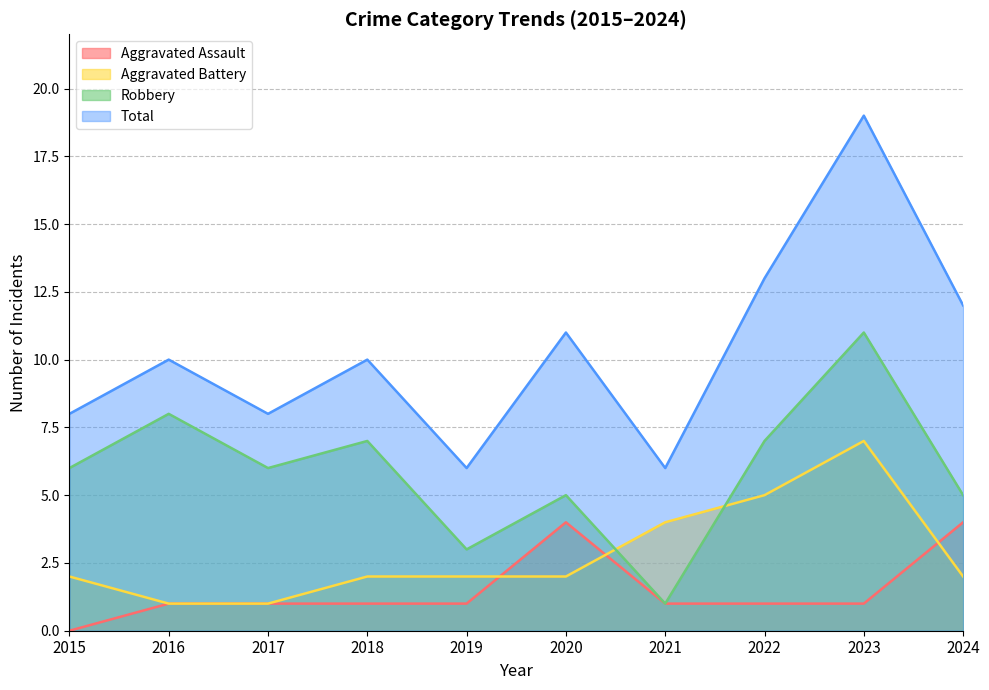

Does the chart display data point markers on the line(s)?

No